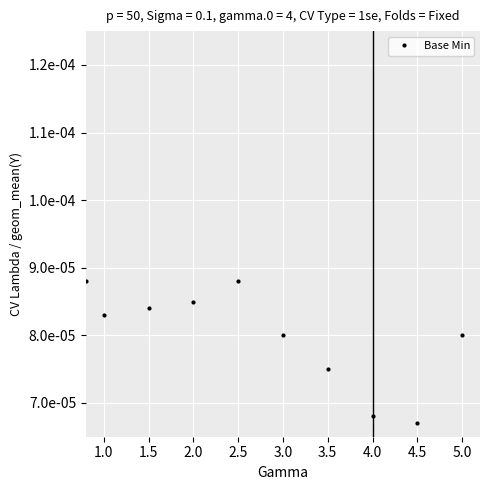

Does the chart have visible grid lines?

Yes